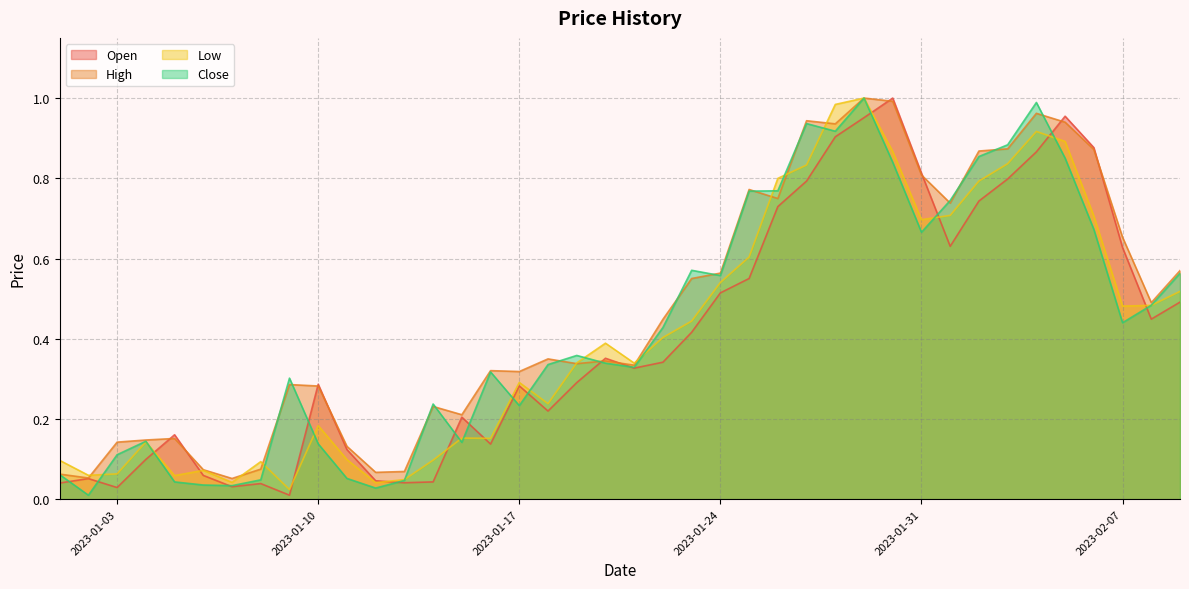

Is the value of High at 2023-01-17 greater than the value of Close at 2023-01-31?

No